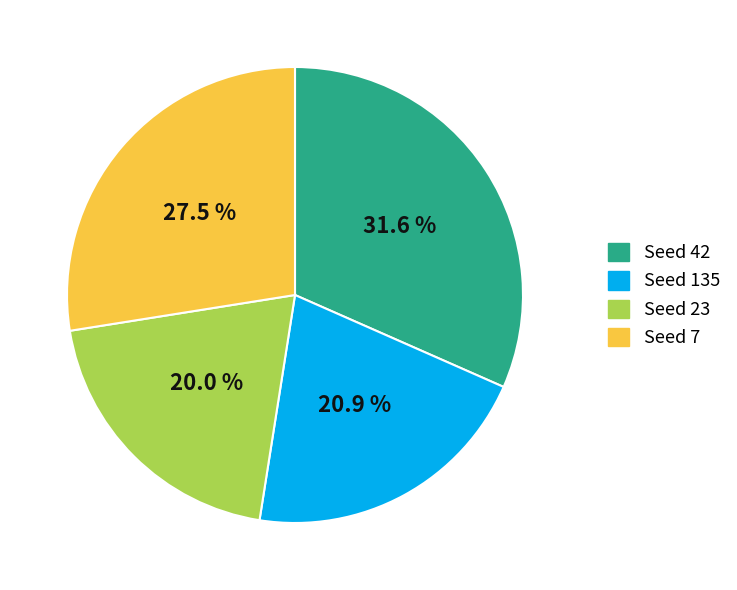

Is there a majority slice in this chart?

No